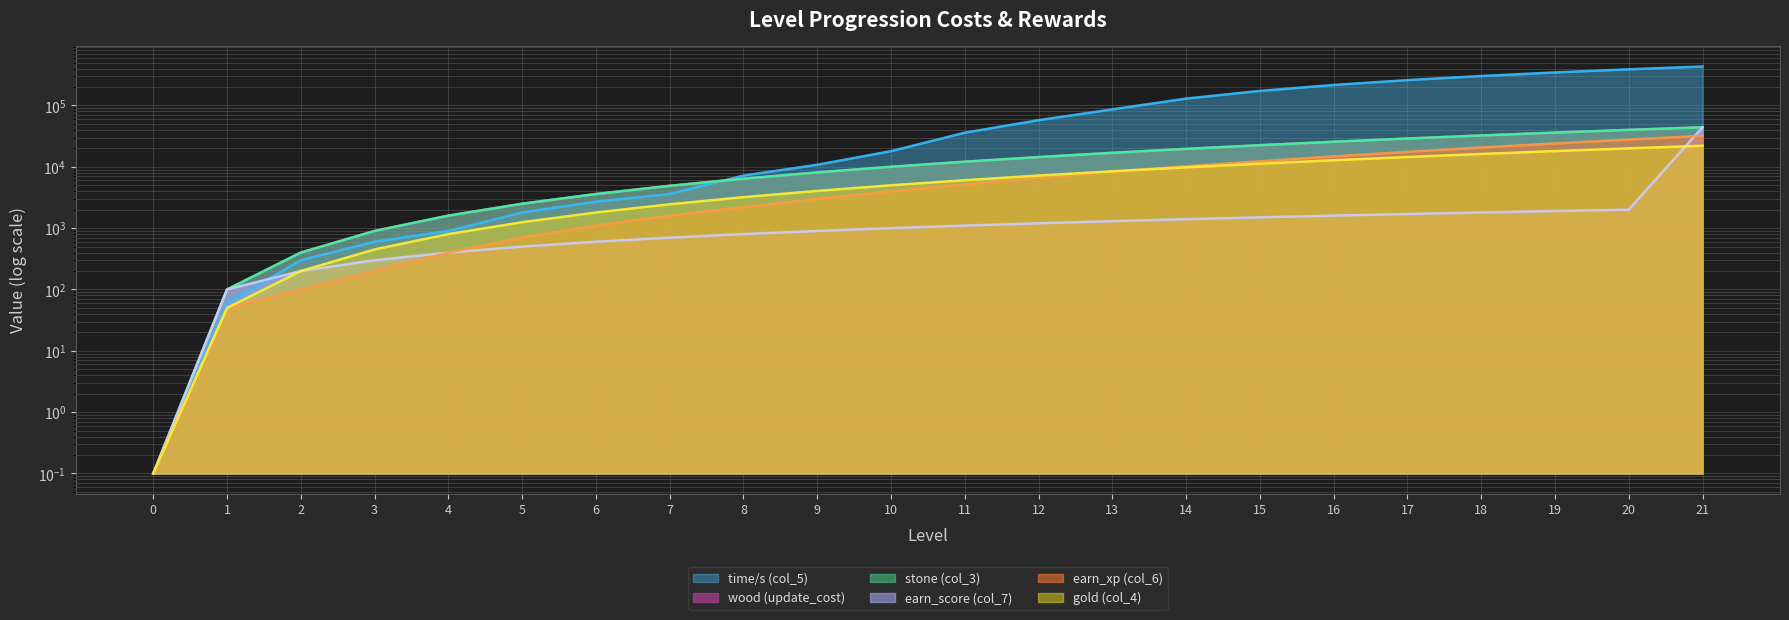

Reading left to right, list all the values displayed in this chart.

wood (update_cost): 0.1	100.0	400.0	900.0	1600.0	2500.0	3600.0	4900.0	6400.0	8100.0	10000.0	12100.0	14400.0	16900.0	19600.0	22500.0	25600.0	28900.0	32400.0	36100.0	40000.0	44100.0
stone (col_3): 0.1	100.0	400.0	900.0	1600.0	2500.0	3600.0	4900.0	6400.0	8100.0	10000.0	12100.0	14400.0	16900.0	19600.0	22500.0	25600.0	28900.0	32400.0	36100.0	40000.0	44100.0
gold (col_4): 0.1	50.0	200.0	450.0	800.0	1250.0	1800.0	2450.0	3200.0	4050.0	5000.0	6050.0	7200.0	8450.0	9800.0	11250.0	12800.0	14450.0	16200.0	18050.0	20000.0	22050.0
time/s (col_5): 0.1	60.0	300.0	600.0	900.0	1800.0	2700.0	3600.0	7200.0	10800.0	18000.0	36000.0	57600.0	86400.0	129600.0	172800.0	216000.0	259200.0	302400.0	345600.0	388800.0	432000.0
earn_xp (col_6): 0.1	50.0	100.0	200.0	400.0	700.0	1100.0	1600.0	2200.0	3000.0	4000.0	5200.0	6600.0	8300.0	10200.0	12300.0	14800.0	17500.0	20600.0	24000.0	27800.0	32000.0
earn_score (col_7): 0.1	100.0	200.0	300.0	400.0	500.0	600.0	700.0	800.0	900.0	1000.0	1100.0	1200.0	1300.0	1400.0	1500.0	1600.0	1700.0	1800.0	1900.0	2000.0	44100.0